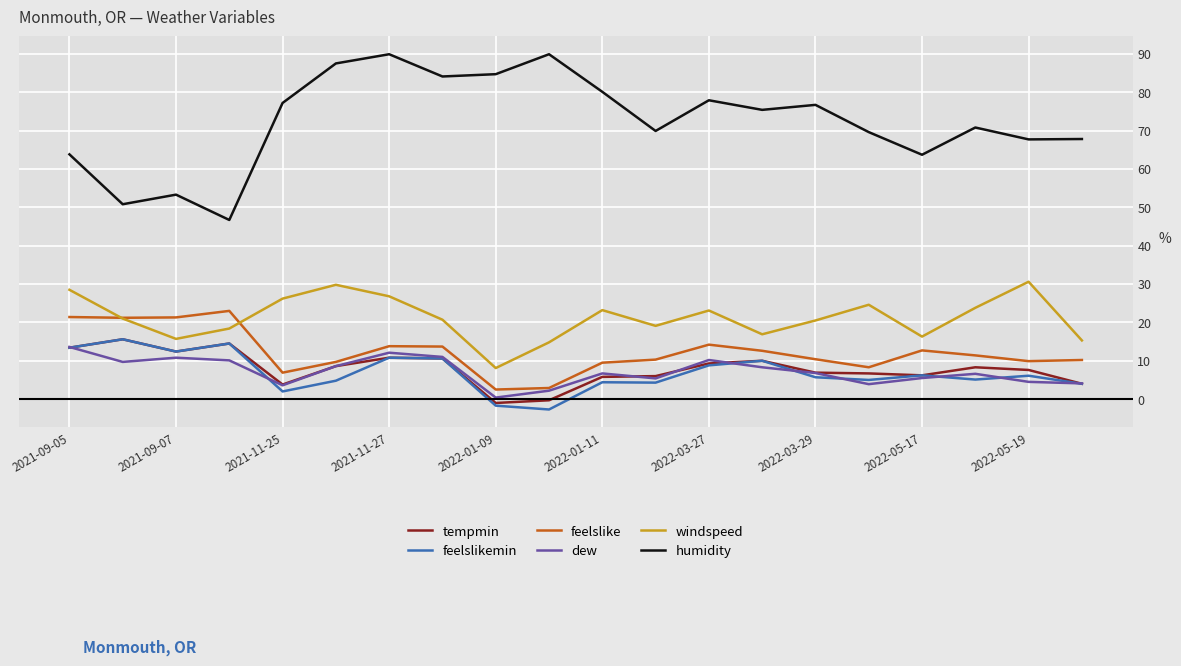

Which series has the largest total across all categories?

humidity